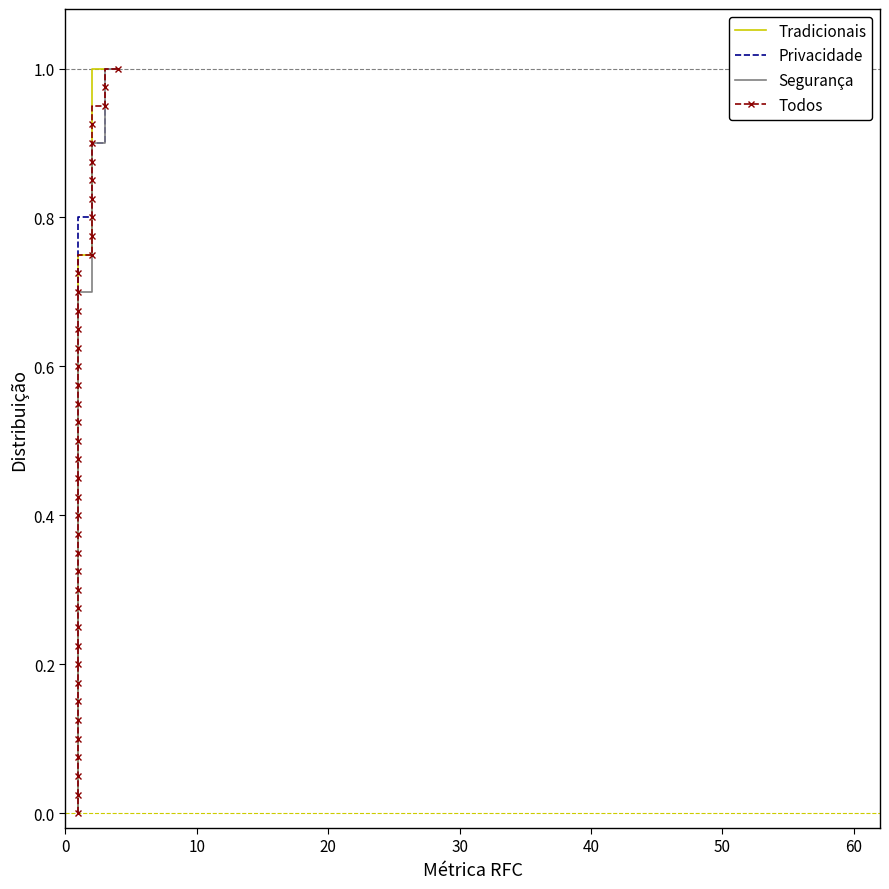

True or false: Privacidade and Todos intersect in this chart.

False